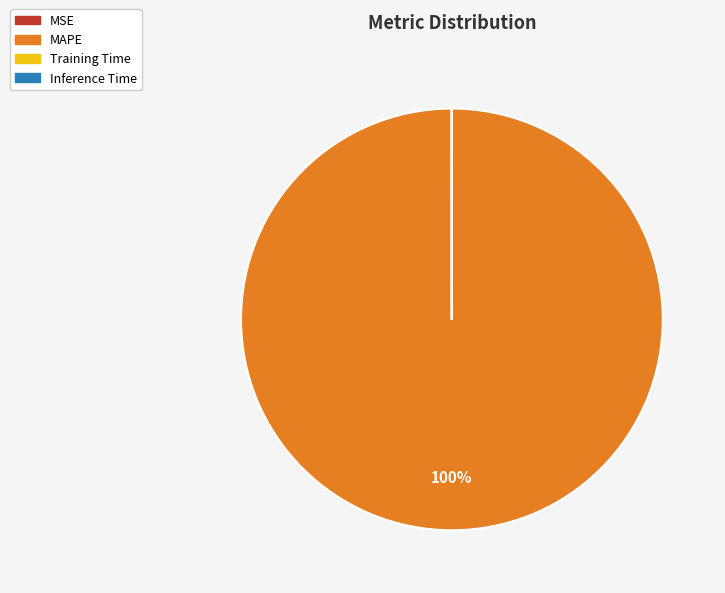

Which category has the biggest portion of the pie?

MAPE